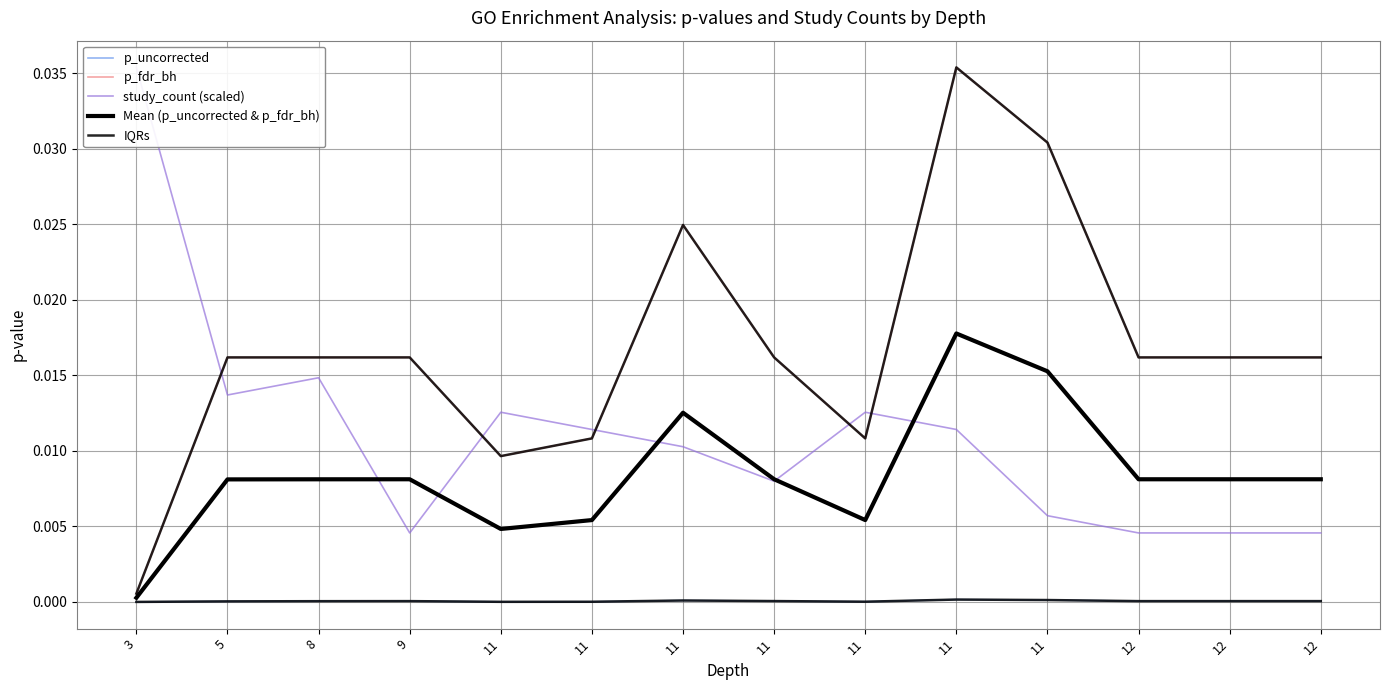

At which category does the chart reach its minimum across all series?

3